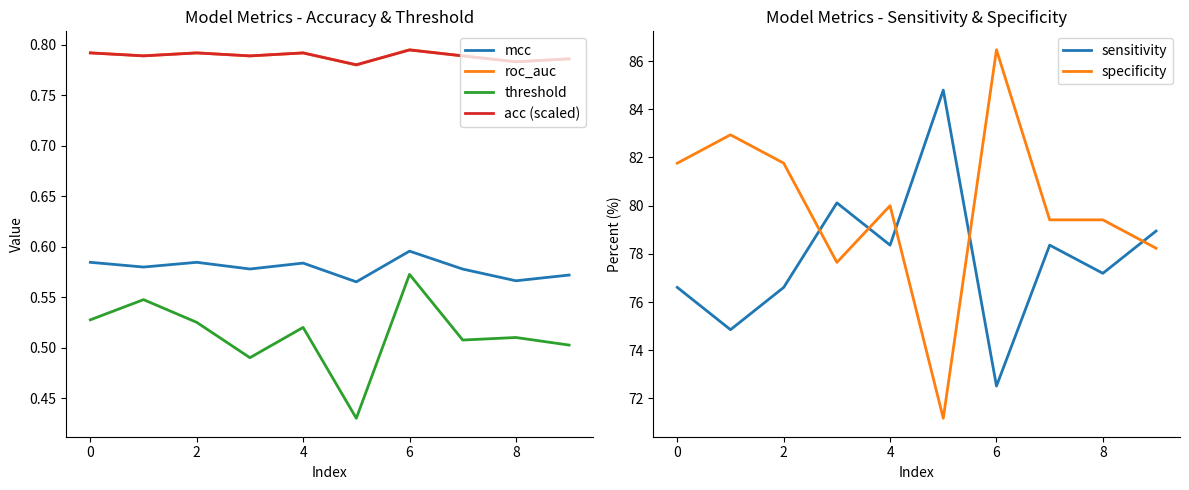

True or false: mcc and sensitivity cross at least once.

False